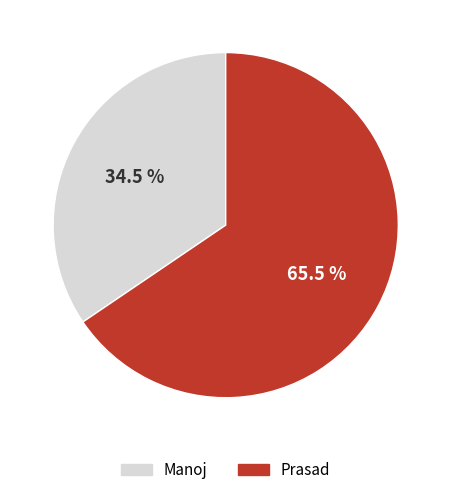

Which has a higher value, Prasad or Manoj?

Prasad